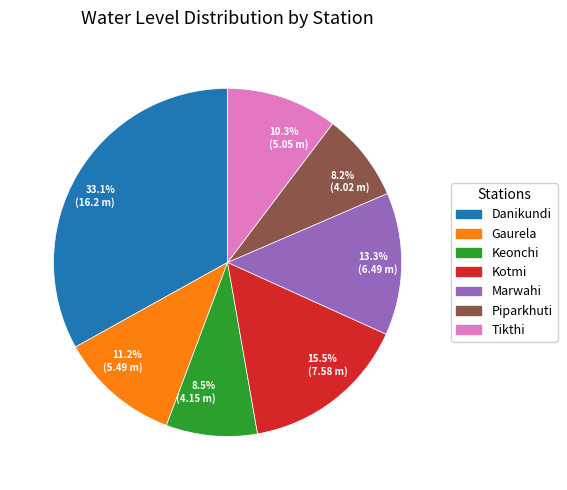

Approximately how many times larger is the value at Tikthi compared to Piparkhuti?

1.3